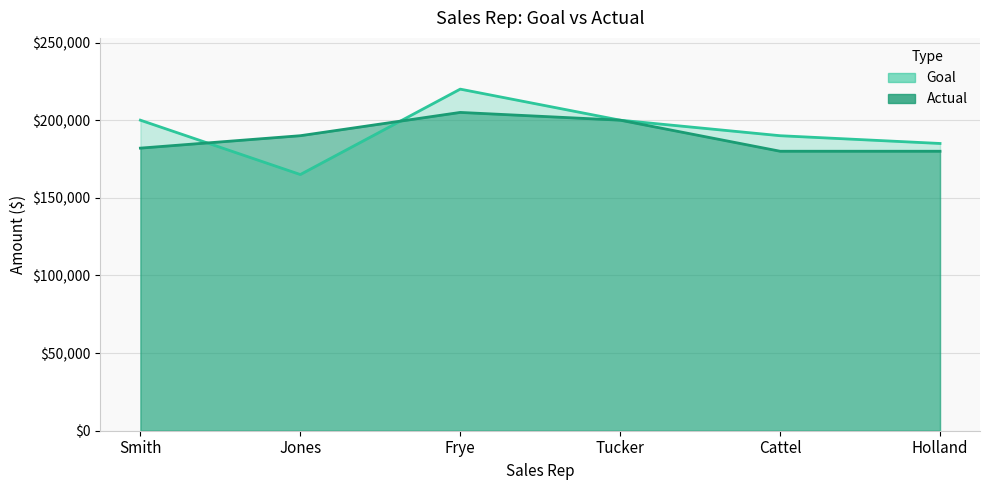

Which series changed the most between Frye and Holland?

Goal